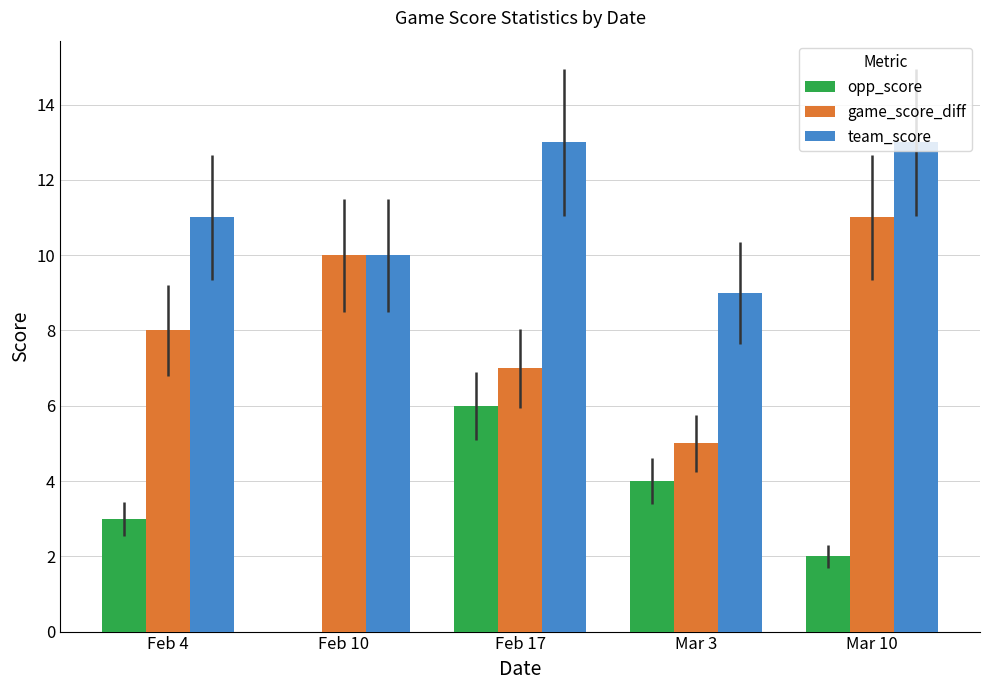

What is the sum of all opp_score values?

15